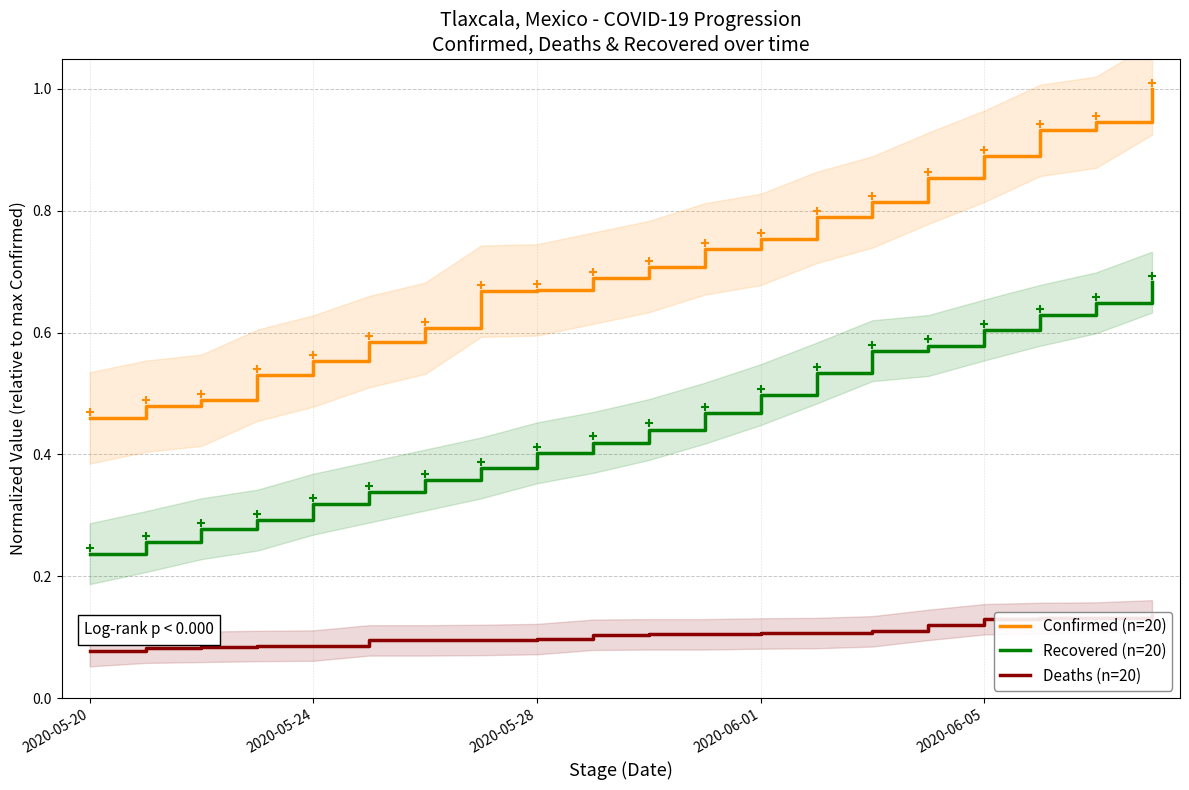

Is it true that Recovered (n=20) equals 1.0 at 2020-06-05?

False